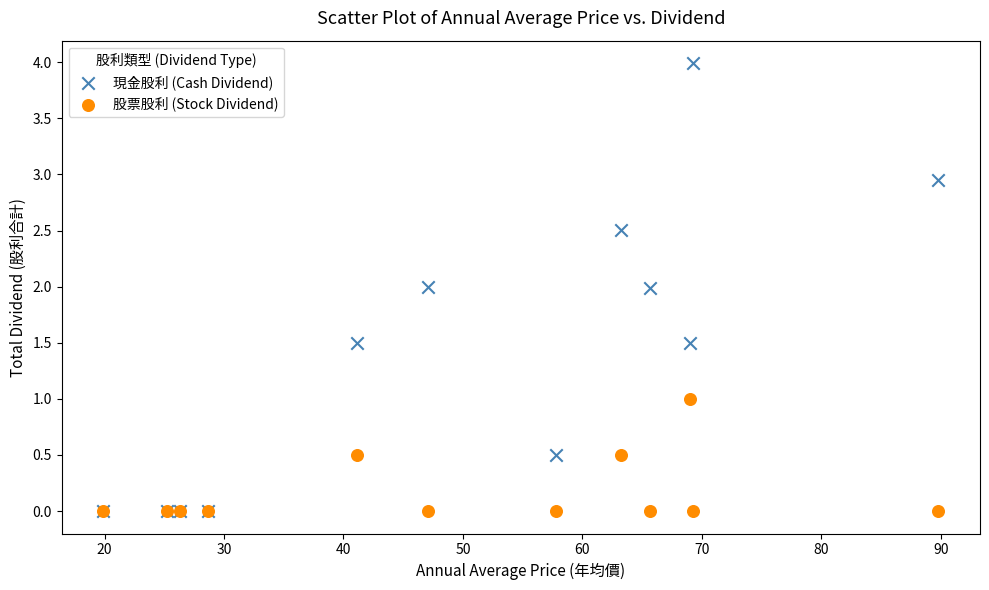

What are all the series names shown in the legend?

現金股利 (Cash Dividend), 股票股利 (Stock Dividend)